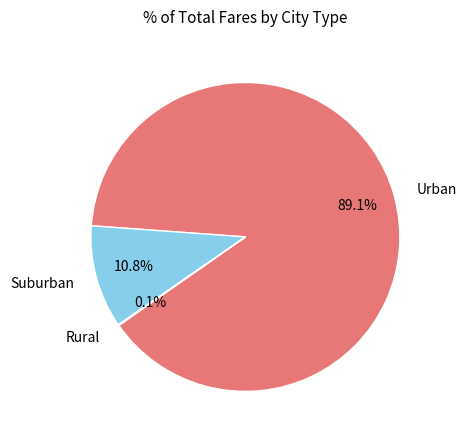

Which category has the biggest portion of the pie?

Urban